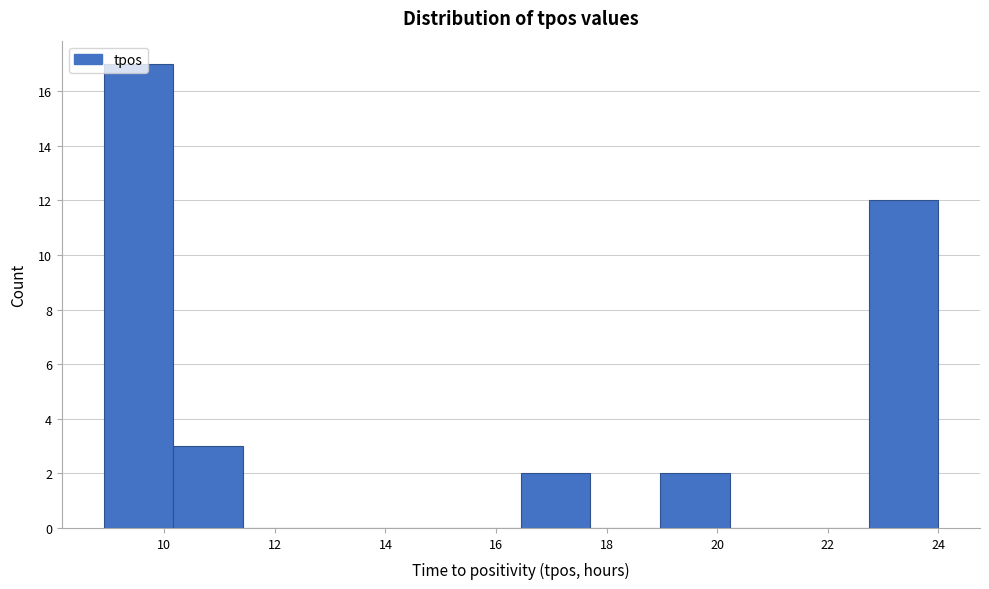

Reading left to right, list every bar in this chart as the range it spans on the x-axis followed by its height. Neither the bar edges nor the heights are printed on the chart, so give them approximately, as read against the axes.

9.0 to 10.2: 17
10.2 to 11.4: 3
11.4 to 12.6: 0
12.6 to 14.0: 0
14.0 to 15.2: 0
15.2 to 16.4: 0
16.4 to 17.8: 2
17.8 to 19.0: 0
19.0 to 20.2: 2
20.2 to 21.4: 0
21.4 to 22.8: 0
22.8 to 24.0: 12